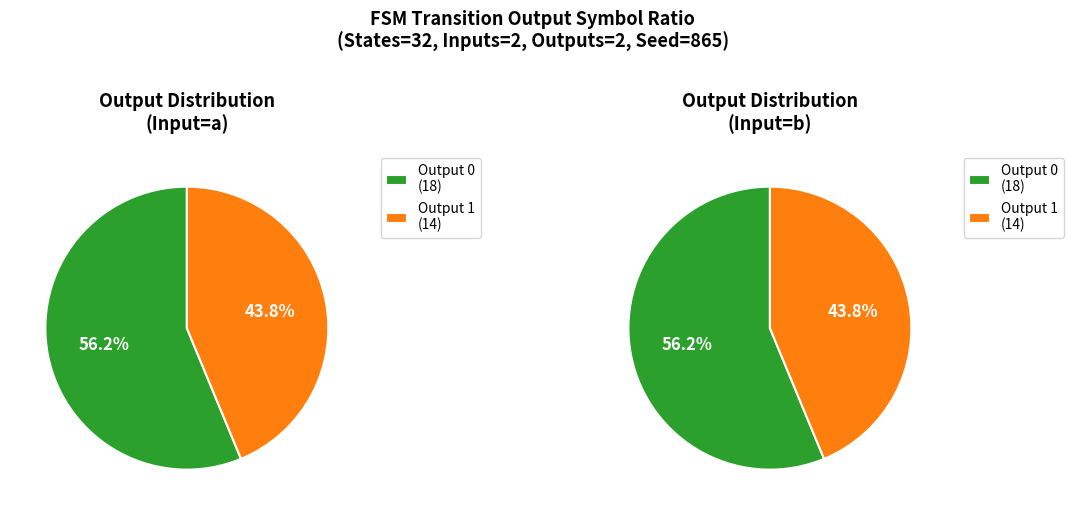

Rank the categories by value from lowest to highest.

output_symbol=1 (input=a), output_symbol=1 (input=b), output_symbol=0 (input=a), output_symbol=0 (input=b)